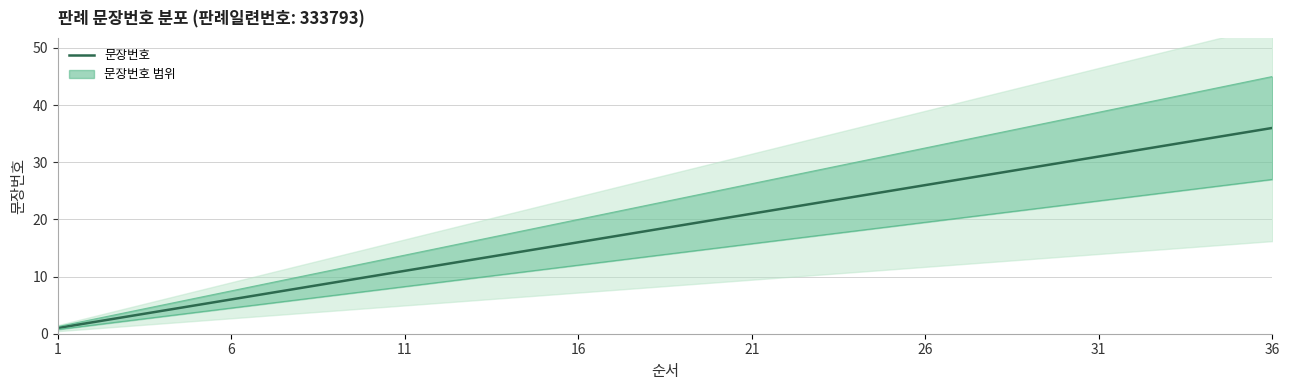

Is it true that the value at 18 is 28?

False